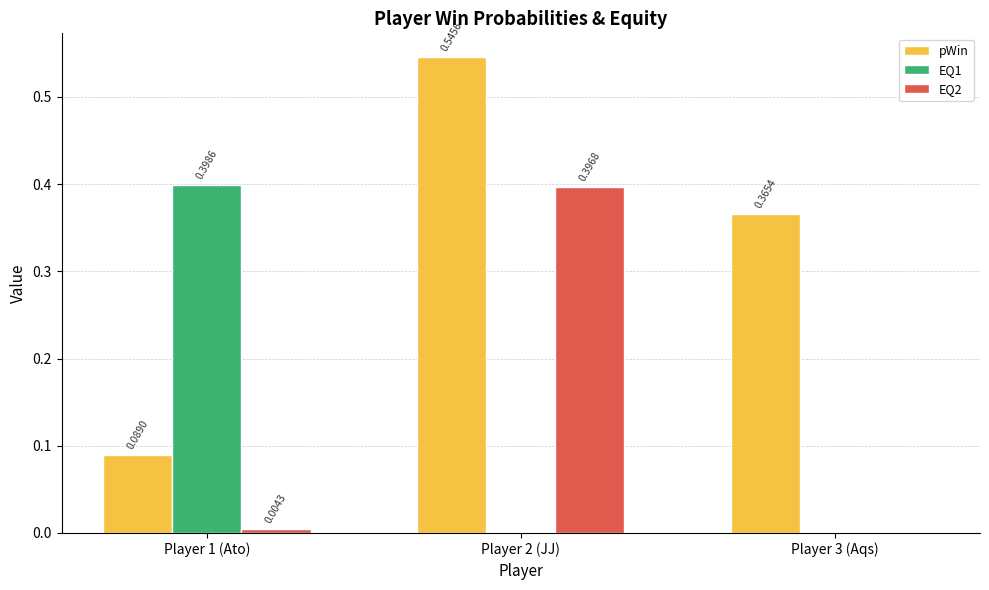

Which series has the largest total across all categories?

pWin